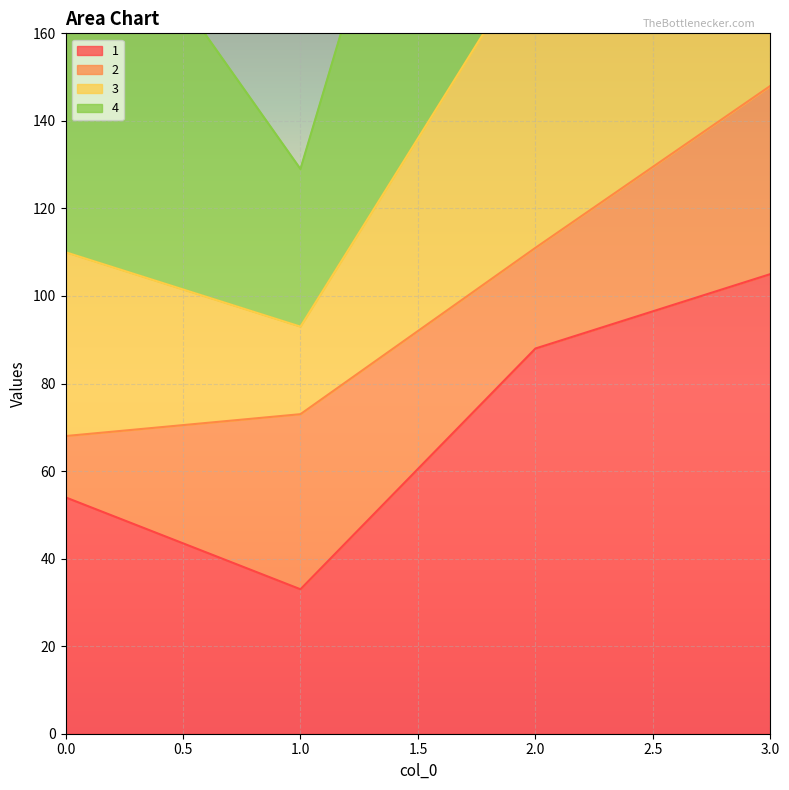

What is the highest value of the 3 series?

357